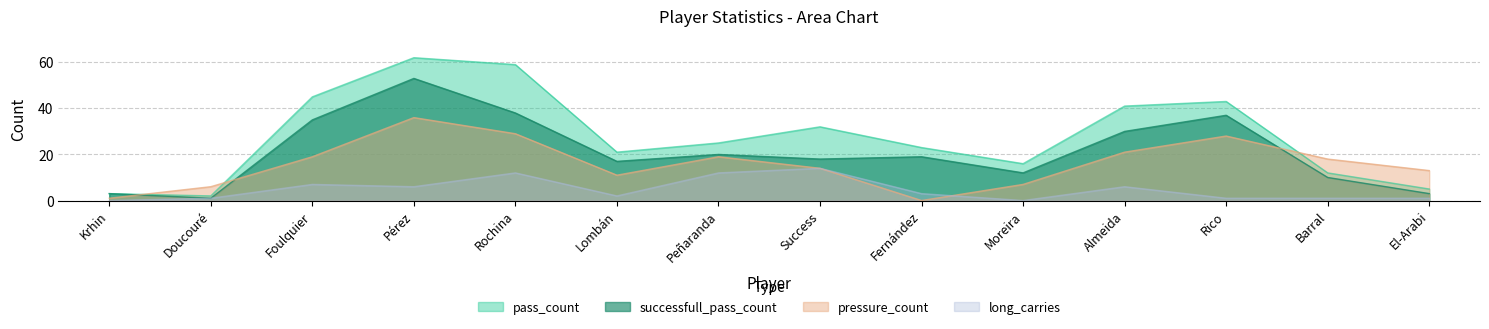

How many lines are shown in the chart?

4